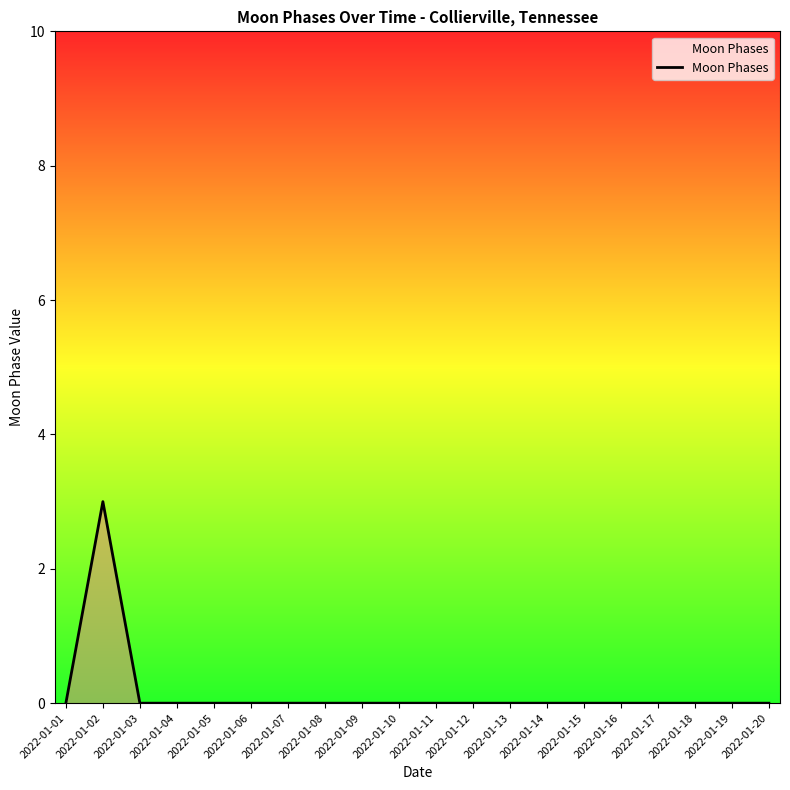

What is the difference between the maximum and minimum values?

3